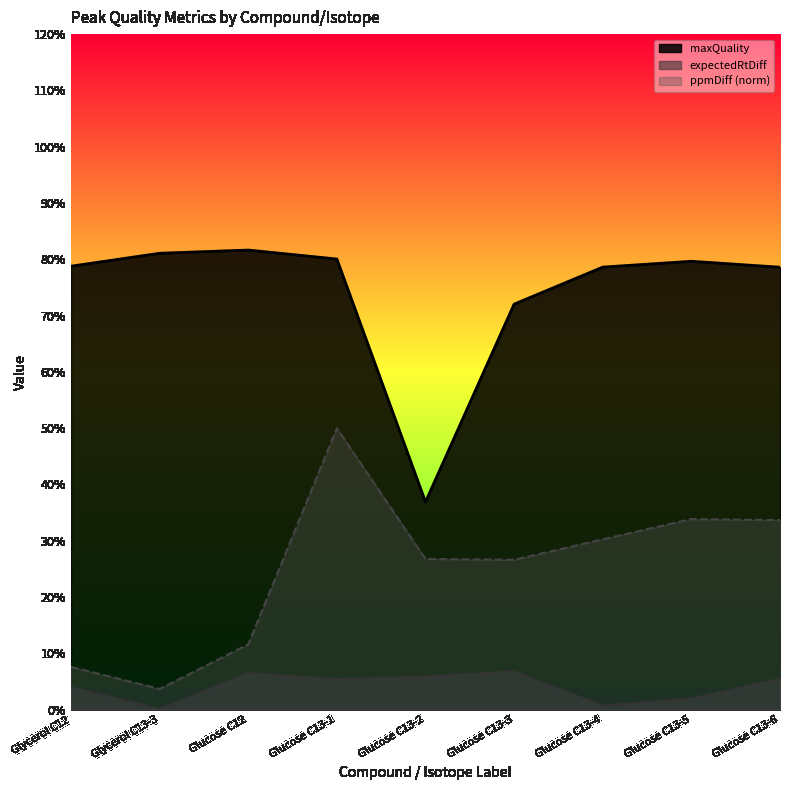

At which category is the sum across all series the highest?

Glucose C13-1